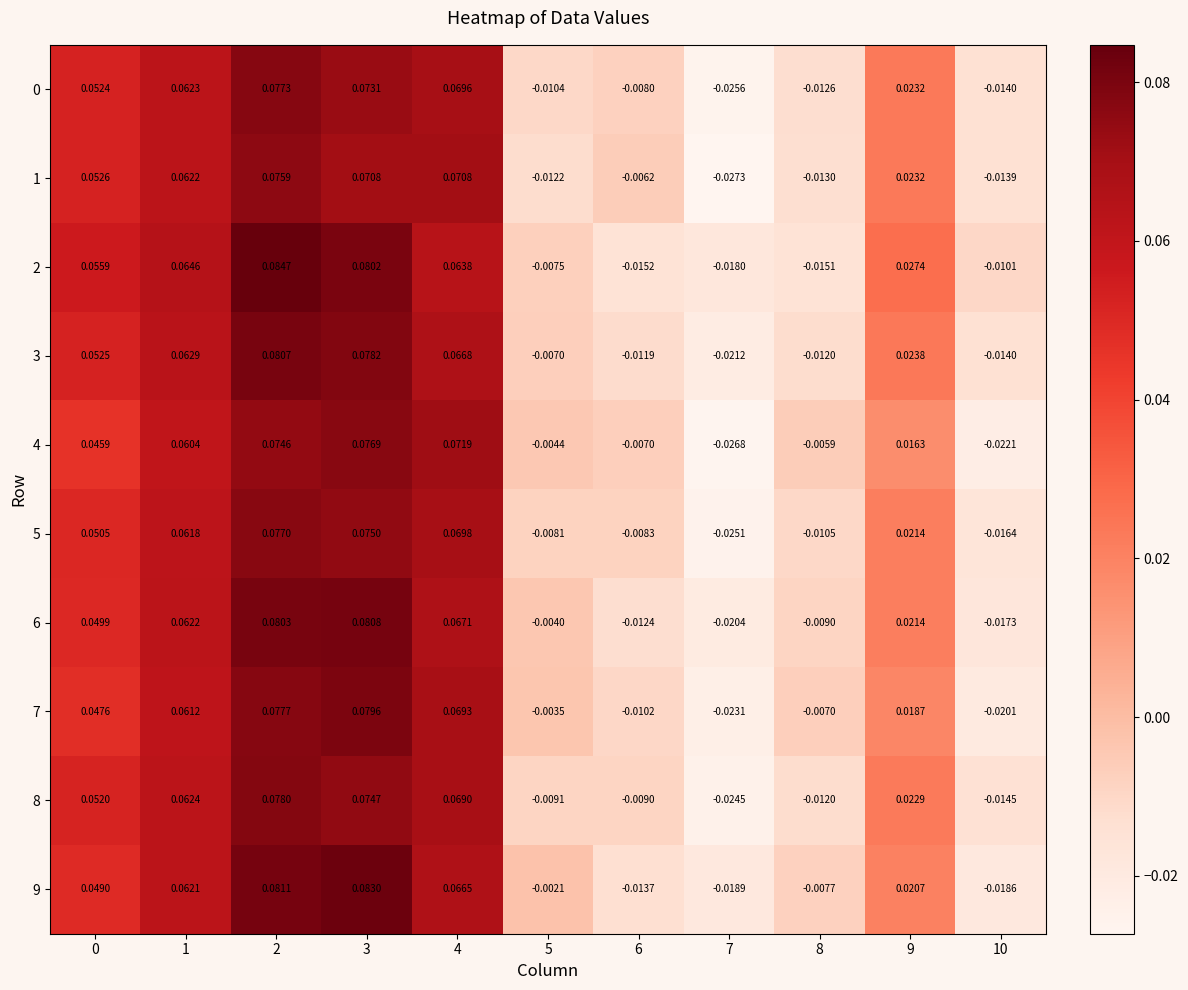

Which series has the largest total across all categories?

2